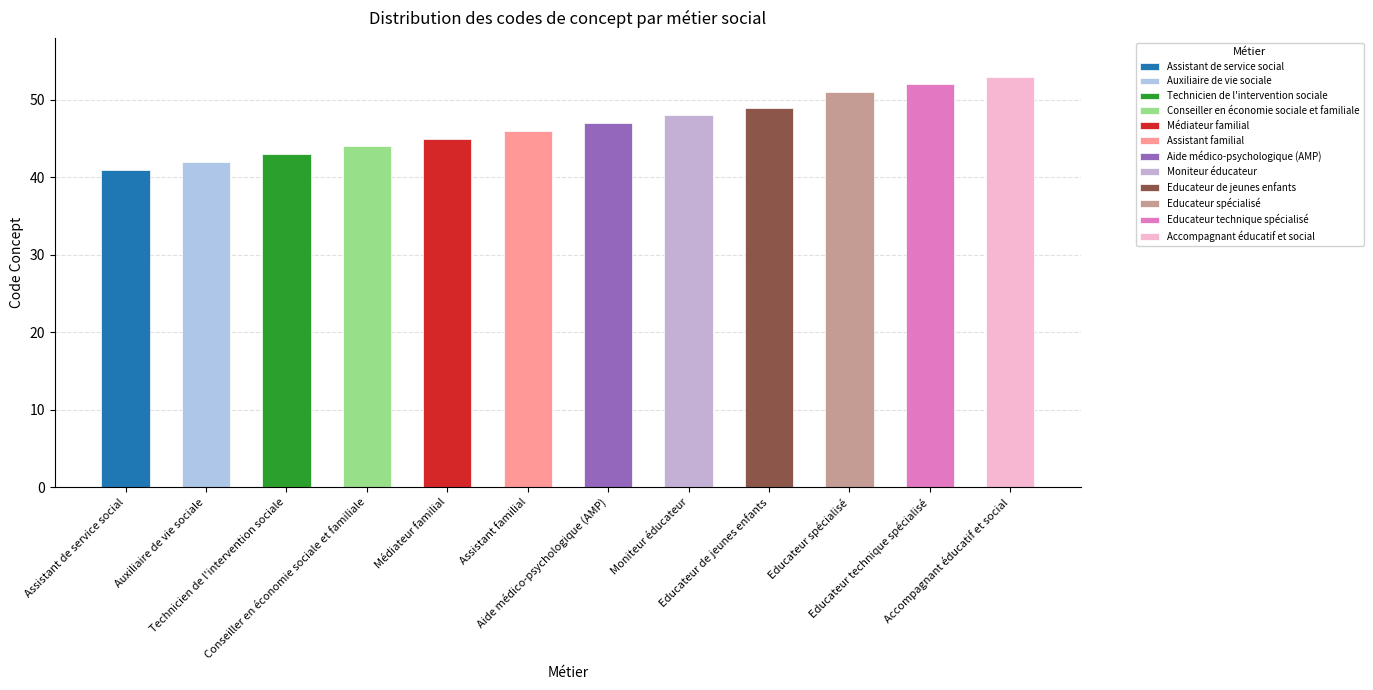

Does the chart contain any negative values?

No